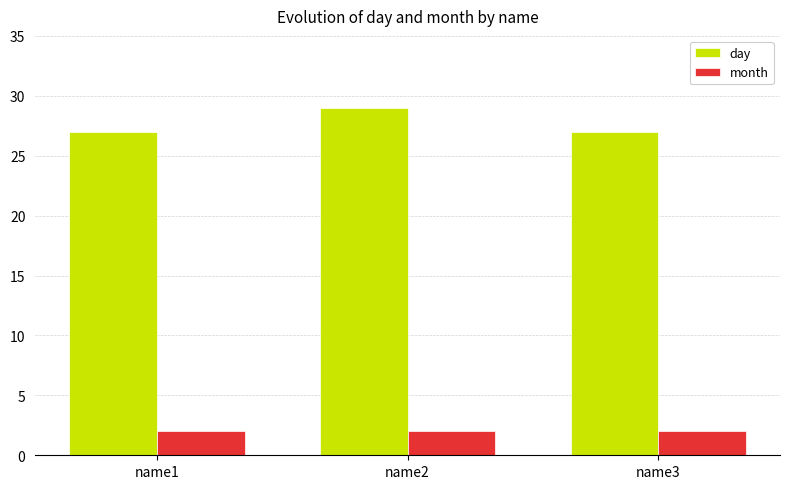

At which label does day reach its peak?

name2